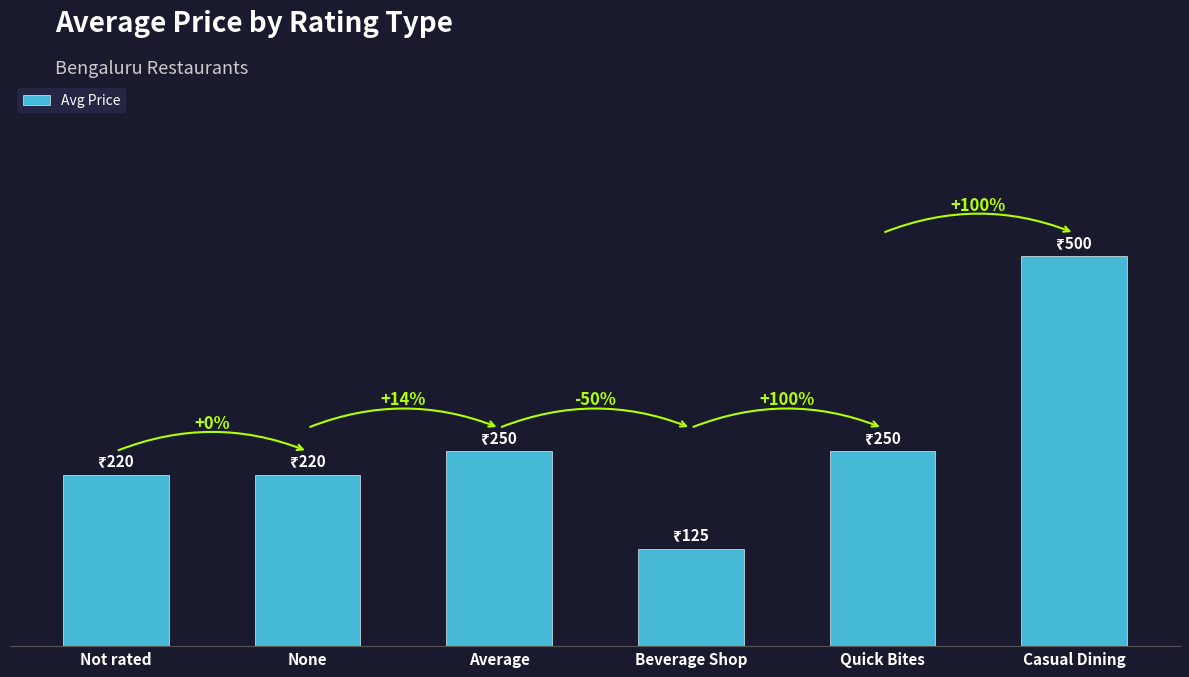

What is the difference between the values at None and Quick Bites?

30